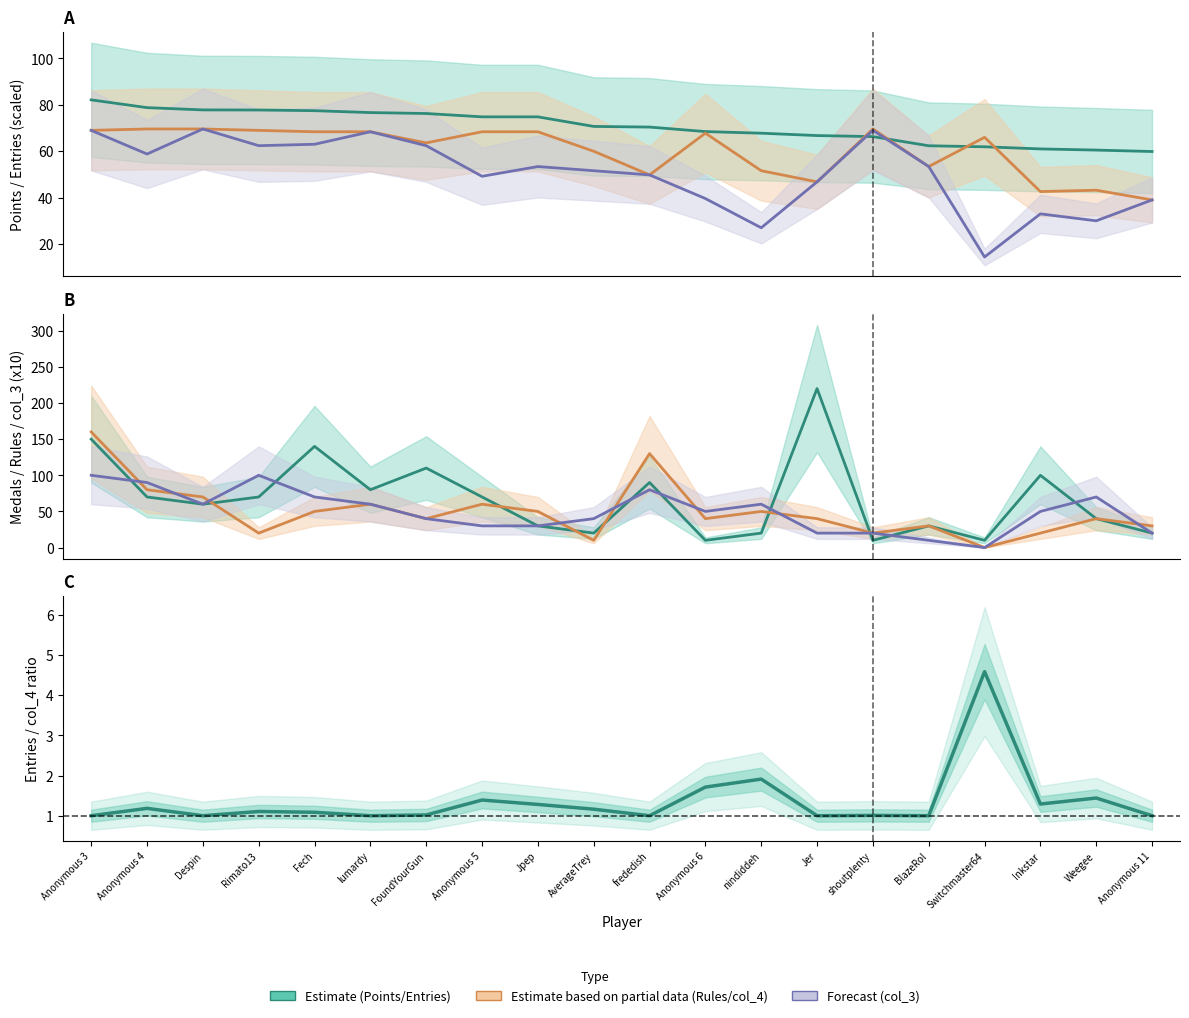

Which series has the widest spread of values?

Medals